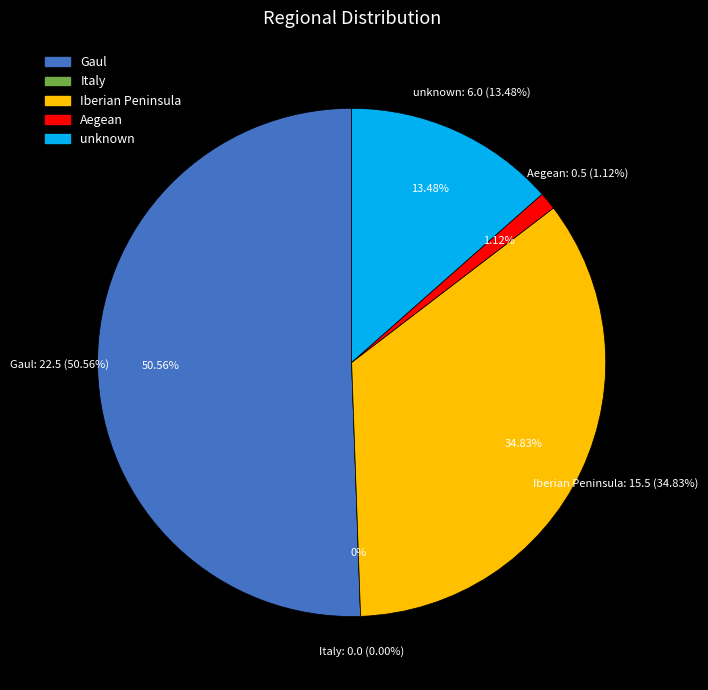

Which slice represents more than half of the pie?

Gaul